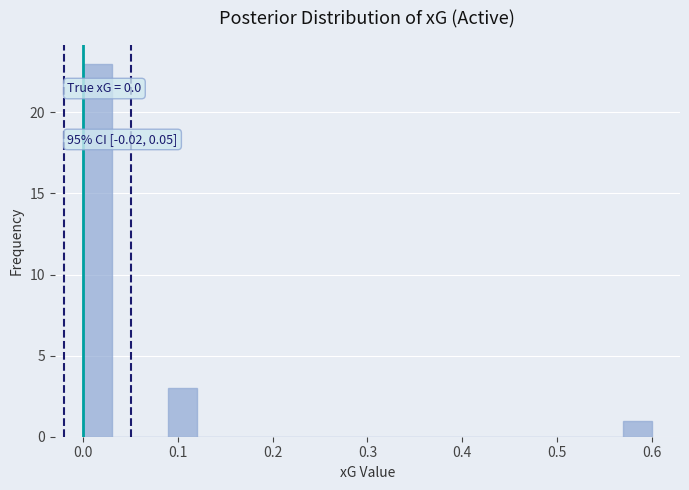

Around what value on the x-axis is the tallest bar? Give the approximate position of its centre, as read against the axis.

0.02